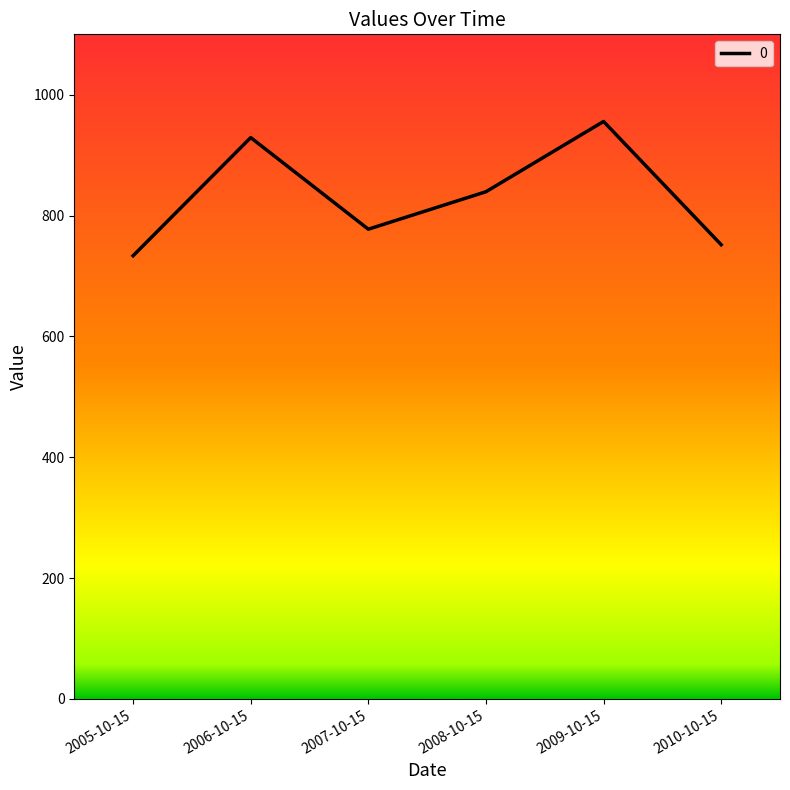

Approximately how many times larger is the value at 2009-10-15 compared to 2008-10-15?

1.1